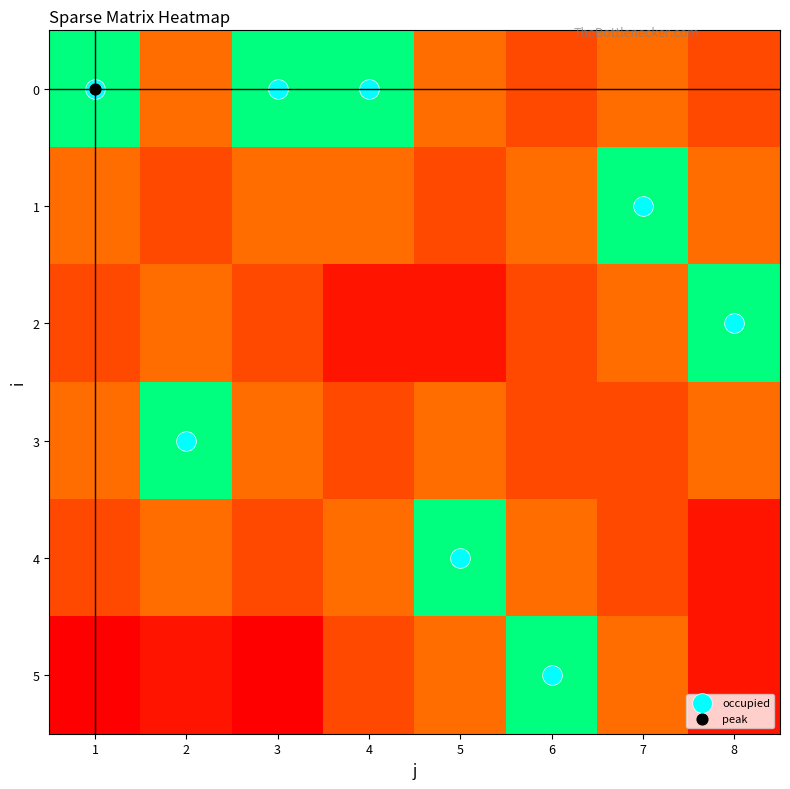

Reading left to right, transcribe all the data shown in this chart.

0: 1=0.0	2=0.4	3=0.0	4=0.0	5=0.4	6=0.6	7=0.4	8=0.6
1: 1=0.4	2=0.6	3=0.4	4=0.4	5=0.6	6=0.4	7=0.0	8=0.4
2: 1=0.6	2=0.4	3=0.6	4=0.9	5=0.9	6=0.6	7=0.4	8=0.0
3: 1=0.4	2=0.0	3=0.4	4=0.6	5=0.4	6=0.6	7=0.6	8=0.4
4: 1=0.6	2=0.4	3=0.6	4=0.4	5=0.0	6=0.4	7=0.6	8=0.9
5: 1=1.0	2=0.9	3=1.0	4=0.6	5=0.4	6=0.0	7=0.4	8=0.9